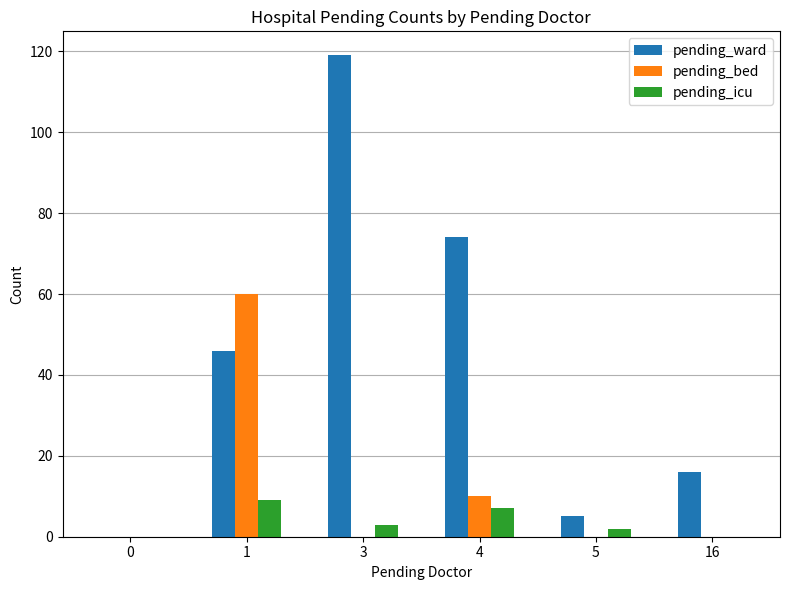

Reading left to right, list all the values displayed in this chart.

pending_ward: 0	46	119	74	5	16
pending_bed: 0	60	0	10	0	0
pending_icu: 0	9	3	7	2	0